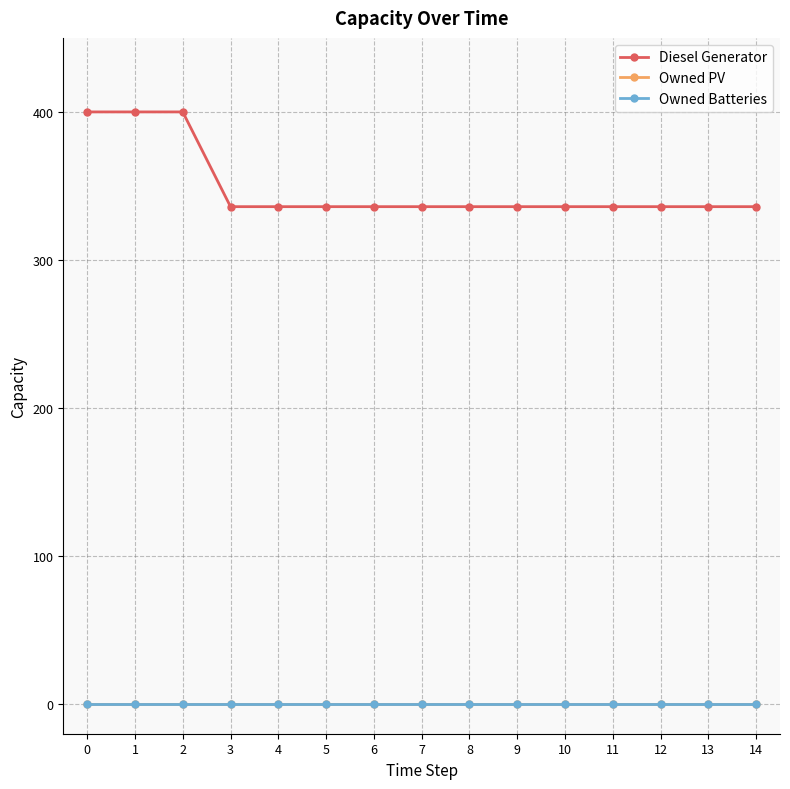

How many lines are shown in the chart?

3